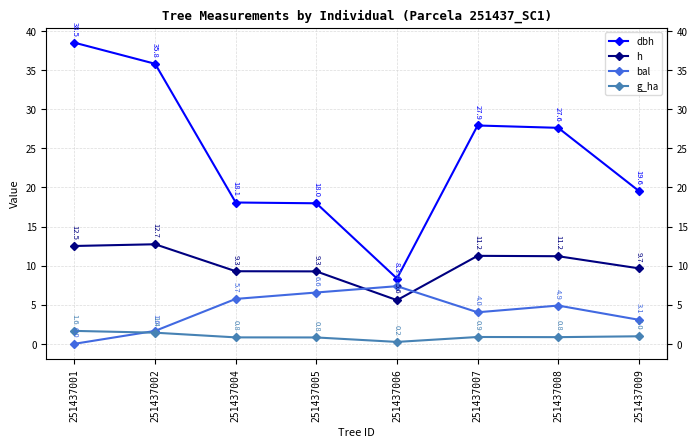

What is the maximum value shown in the chart?

38.5